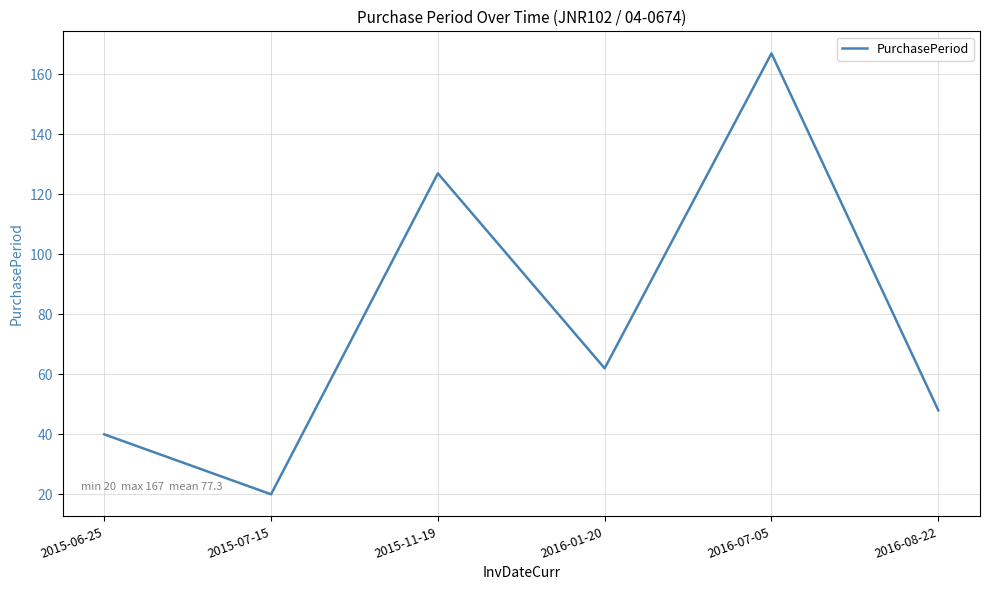

What position from the right is 2015-11-19?

4